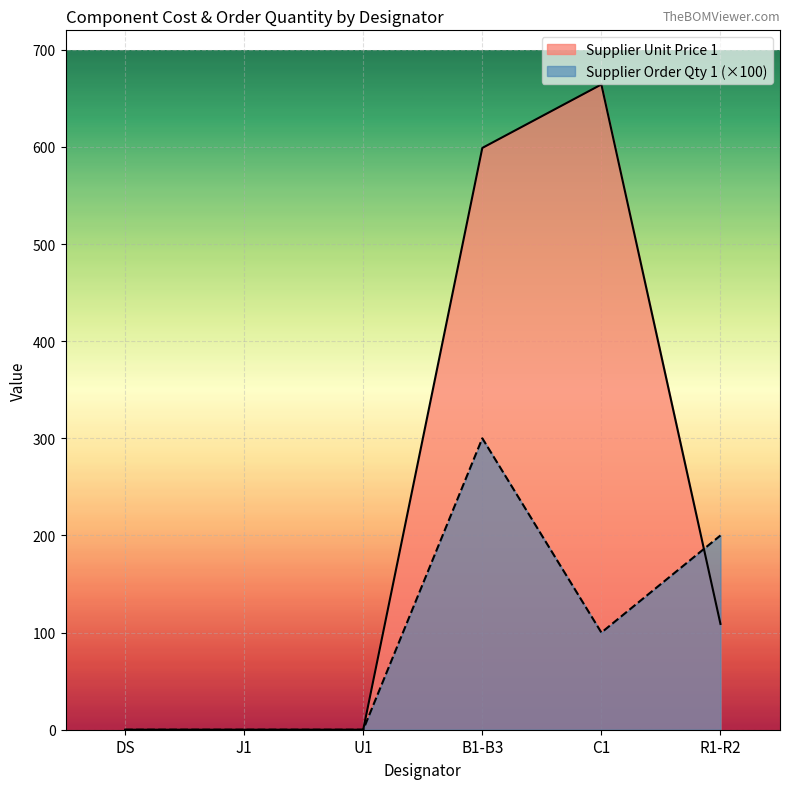

Rank the series at C1 from lowest to highest value.

Supplier Order Qty 1 (×100), Supplier Unit Price 1